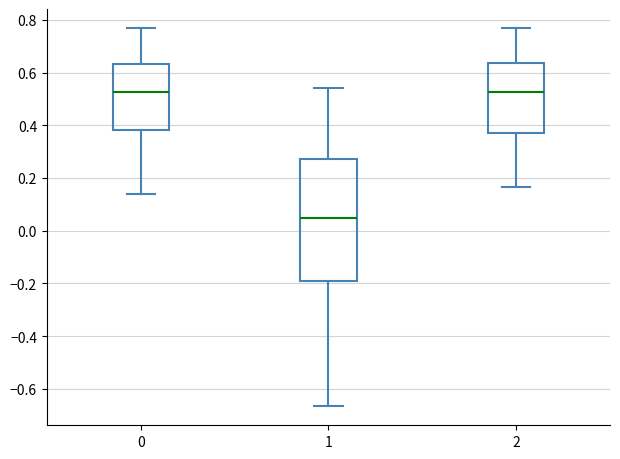

Reading left to right, read every box against the y-axis: the position of its median line, the range the box covers, and the ends of its whiskers. The values are not printed on the chart, so give them approximately, as read against the axis.

0: median 0.52, box 0.38 to 0.64, whiskers 0.14 to 0.76
1: median 0.04, box -0.18 to 0.28, whiskers -0.66 to 0.54
2: median 0.52, box 0.38 to 0.64, whiskers 0.16 to 0.76